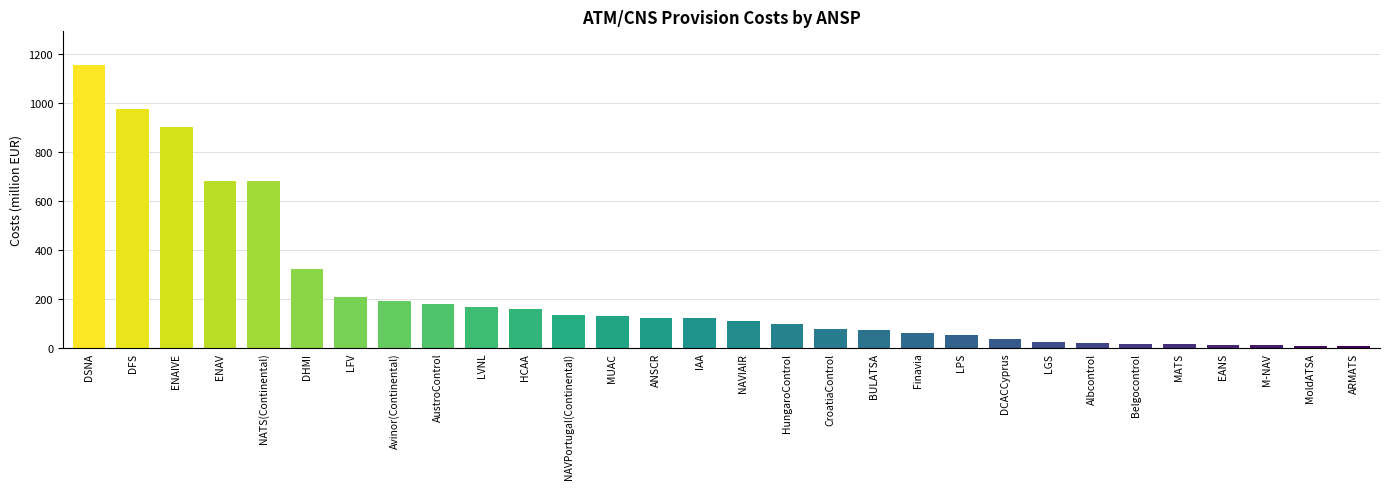

What is the value of the 4th bar from the left?

684.0